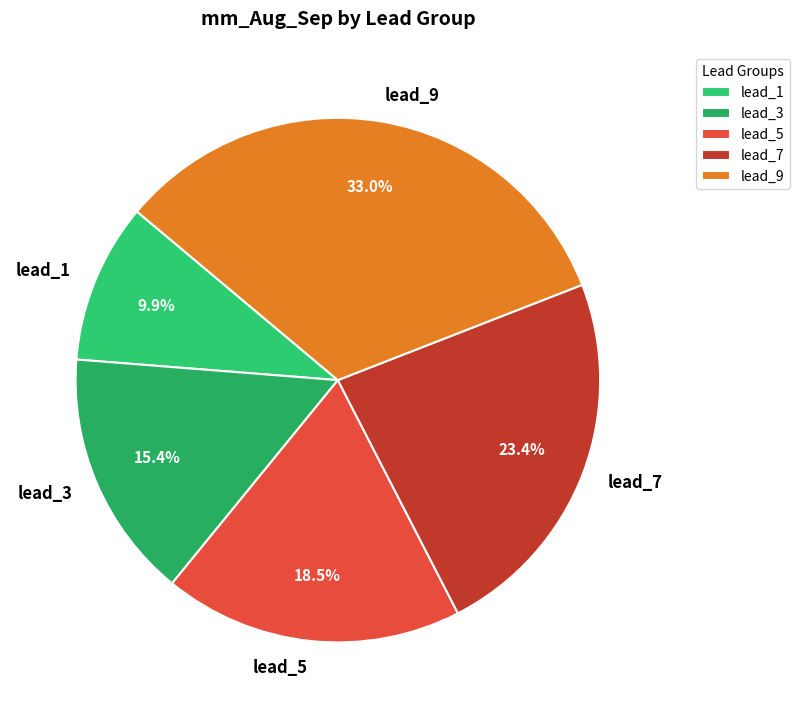

Which category has the biggest portion of the pie?

lead_9